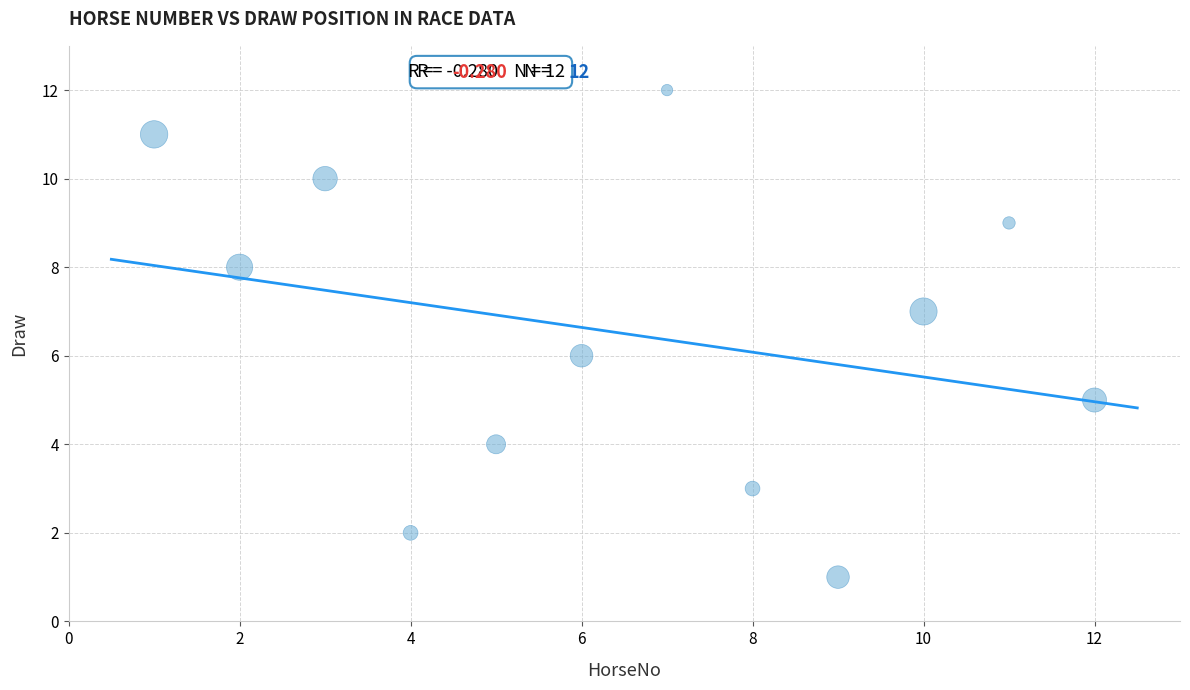

What is the average X value?

6